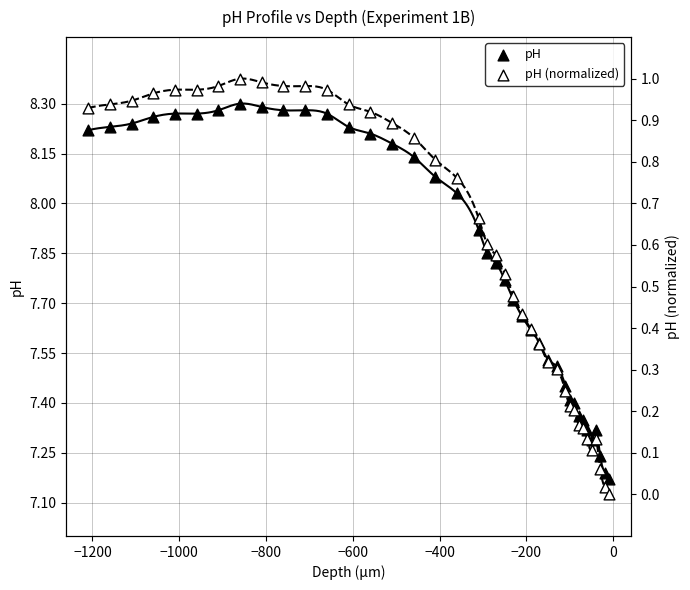

What are all the series names shown in the legend?

pH, pH (normalized)